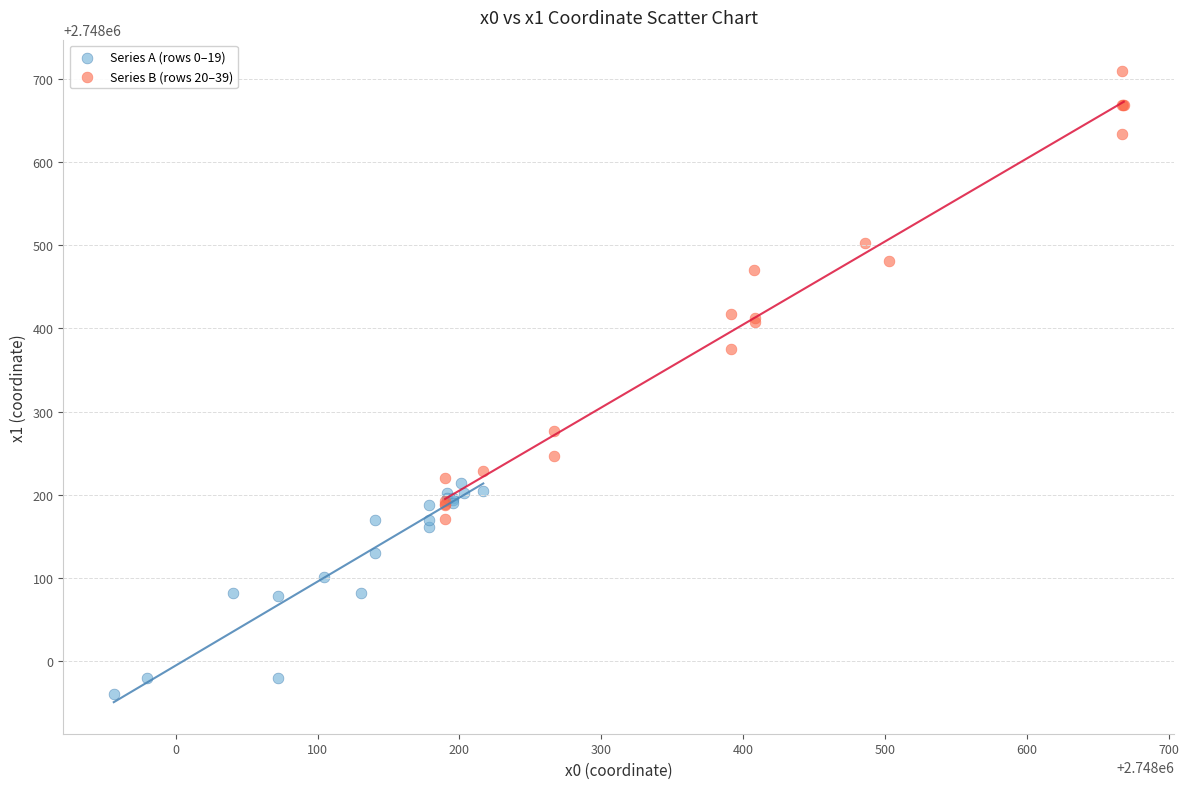

Which series reaches the maximum Y coordinate?

Series B (rows 20–39)